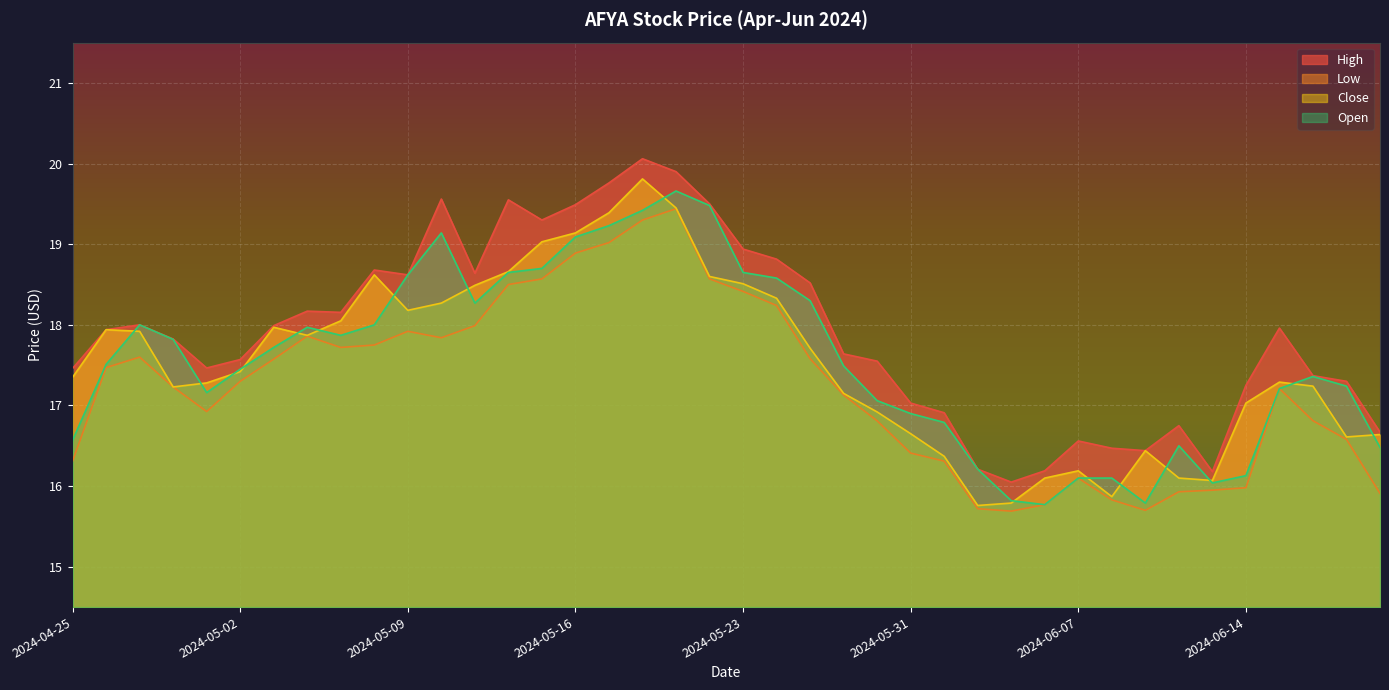

At which label does High reach its peak?

2024-05-20